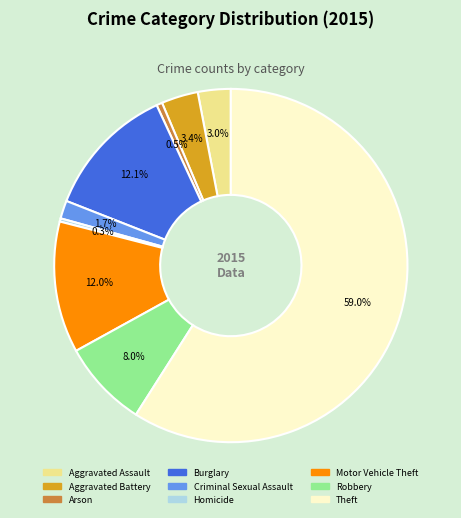

Which category accounts for the majority?

Theft